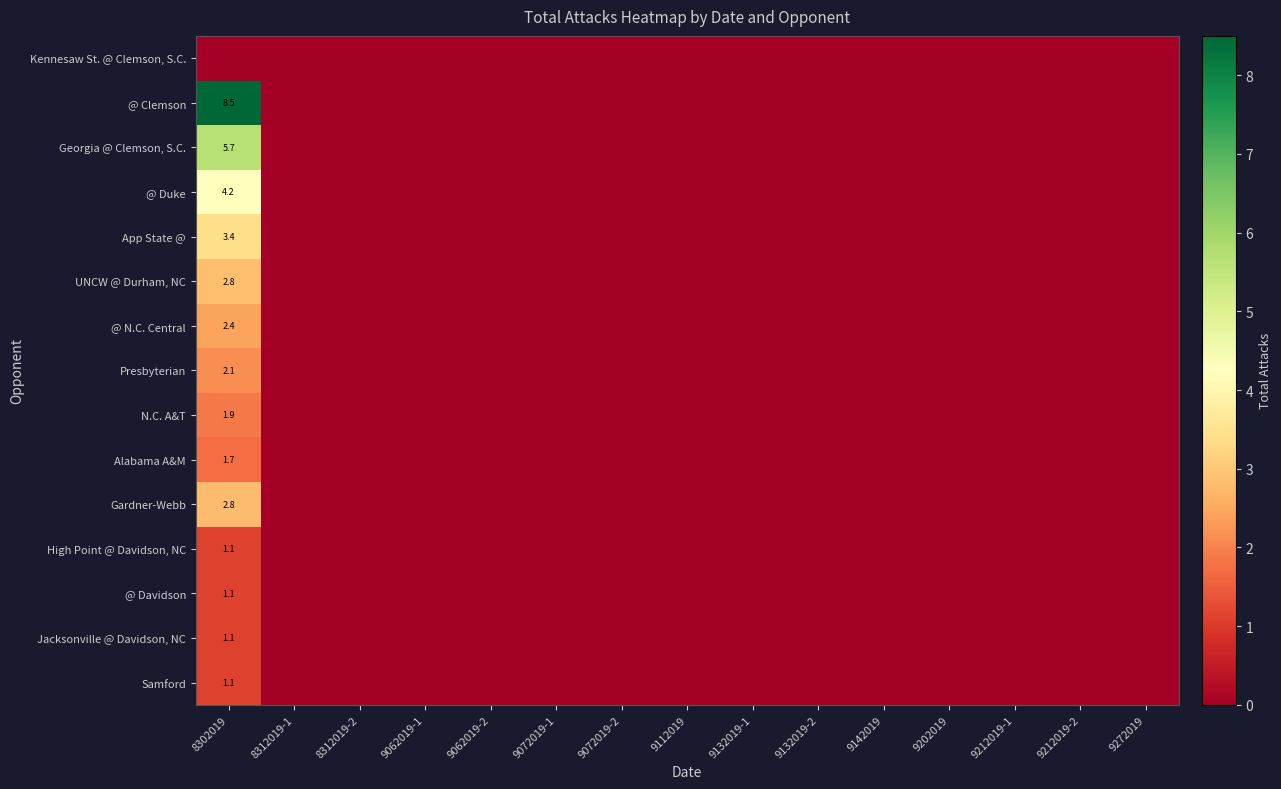

What is the greatest value displayed?

8.5